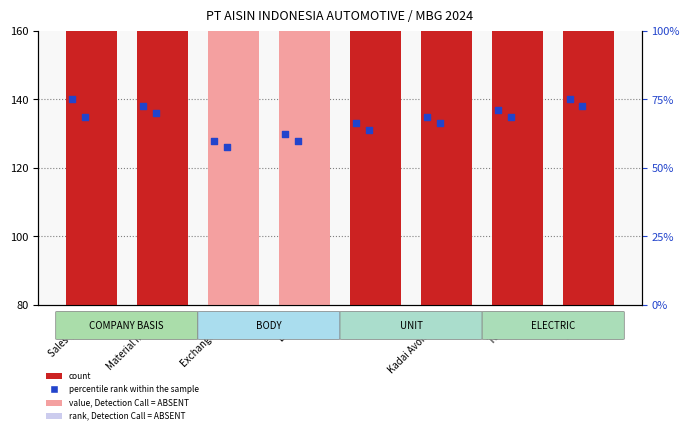

Is the value of rank (COMPANY BASIS) at SALES greater than the value of ELECTRIC at Sales (97%)?

Yes